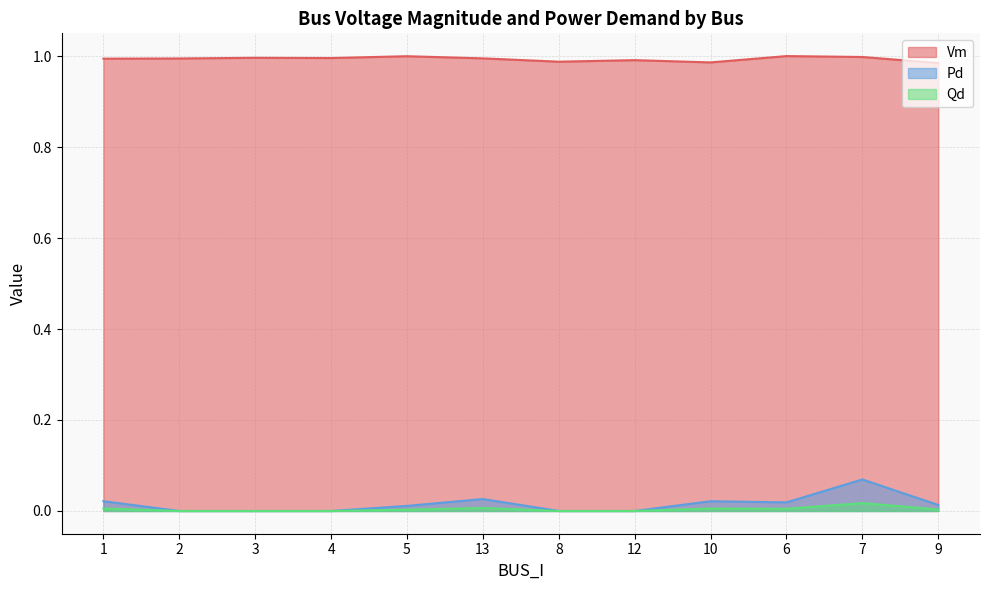

True or false: Pd has a value of 0.0 at 1.

False